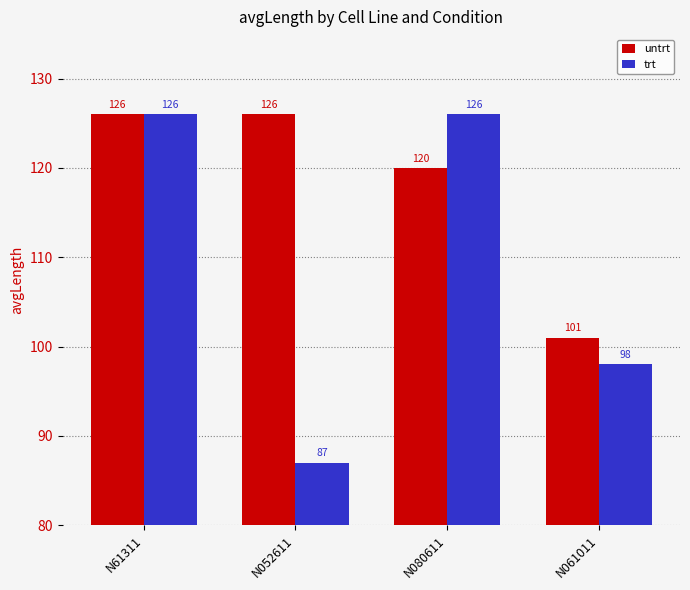

Is the value of untrt at N052611 greater than the value of trt at N061011?

Yes